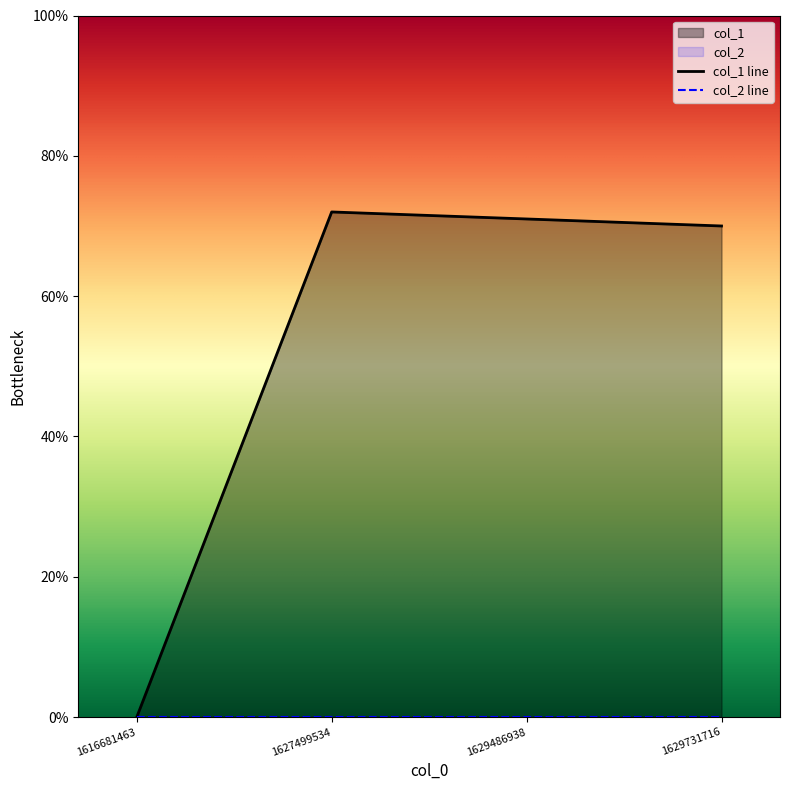

The chart shows a value of 48 at 1627499534. True or false?

False